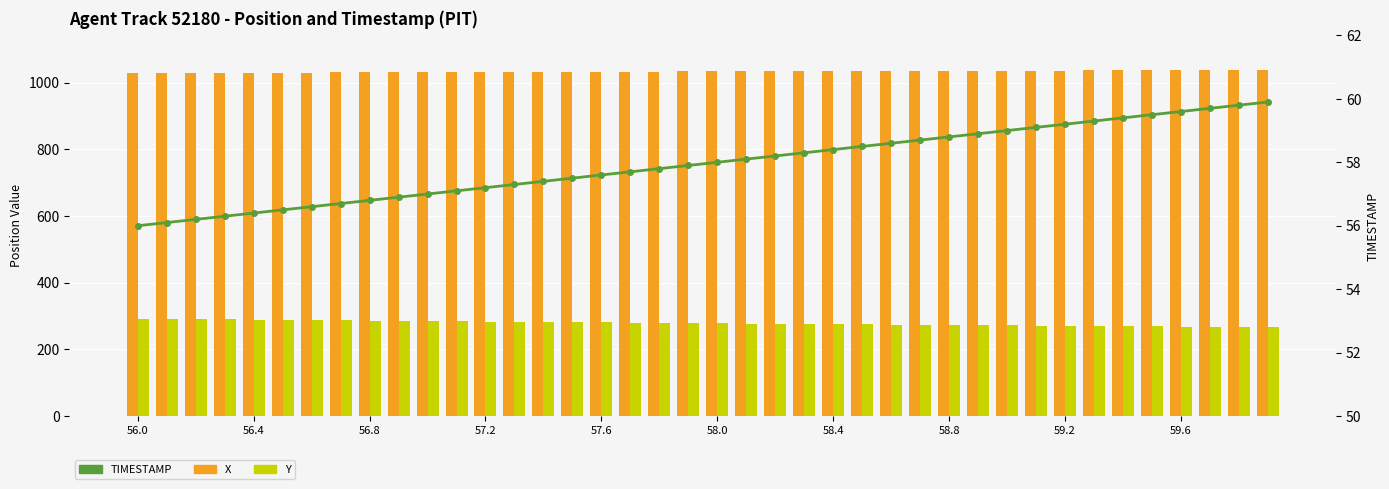

Reading right to left, transcribe all the data shown in this chart.

X: 1037.7	1037.5	1037.2	1037.0	1036.8	1036.6	1036.4	1036.2	1036.0	1035.8	1035.6	1035.4	1035.2	1035.0	1034.7	1034.5	1034.3	1034.1	1033.8	1033.6	1033.4	1033.1	1032.9	1032.7	1032.4	1032.2	1031.9	1031.7	1031.4	1031.2	1030.9	1030.6	1030.4	1030.1	1029.8	1029.6	1029.3	1029.1	1028.8	1028.6
Y: 266.5	267.1	267.6	268.2	268.8	269.4	270.0	270.5	271.1	271.7	272.3	272.8	273.4	274.0	274.6	275.3	275.9	276.5	277.2	277.8	278.5	279.2	279.8	280.5	281.2	281.9	282.7	283.4	284.1	284.9	285.6	286.4	287.1	287.9	288.7	289.4	290.2	291.0	291.7	292.5
TIMESTAMP: 59.9	59.8	59.7	59.6	59.5	59.4	59.3	59.2	59.1	59.0	58.9	58.8	58.7	58.6	58.5	58.4	58.3	58.2	58.1	58.0	57.9	57.8	57.7	57.6	57.5	57.4	57.3	57.2	57.1	57.0	56.9	56.8	56.7	56.6	56.5	56.4	56.3	56.2	56.1	56.0